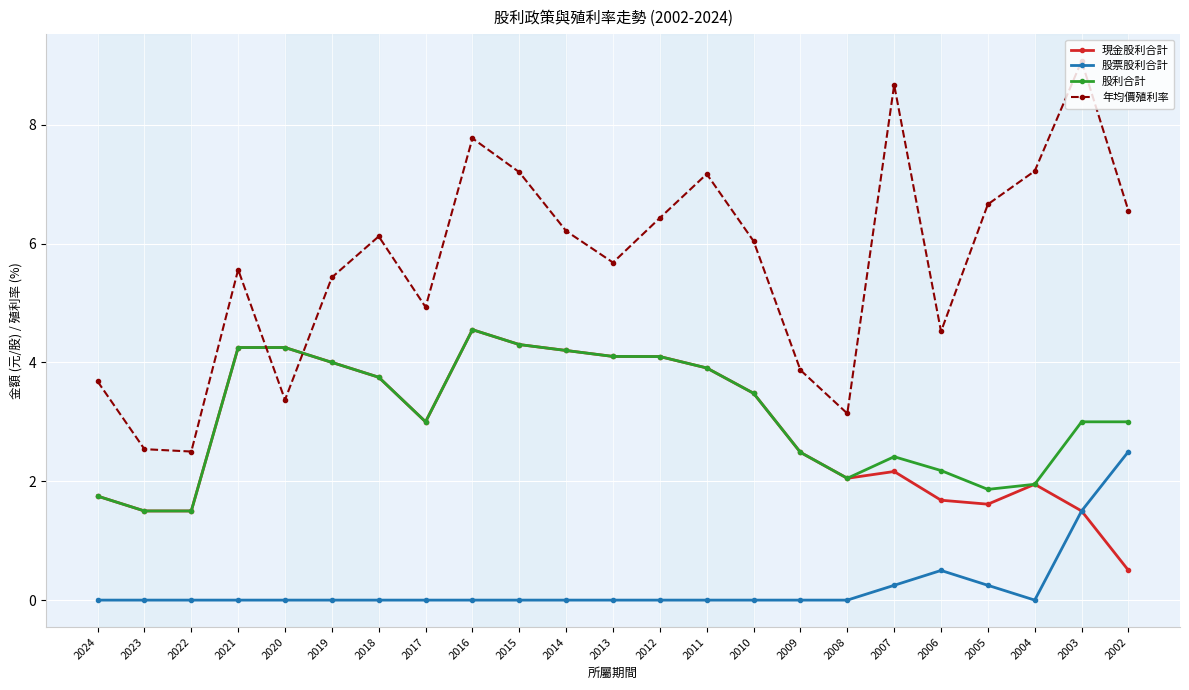

How many interior local valleys does the 年均價殖利率 series have?

6